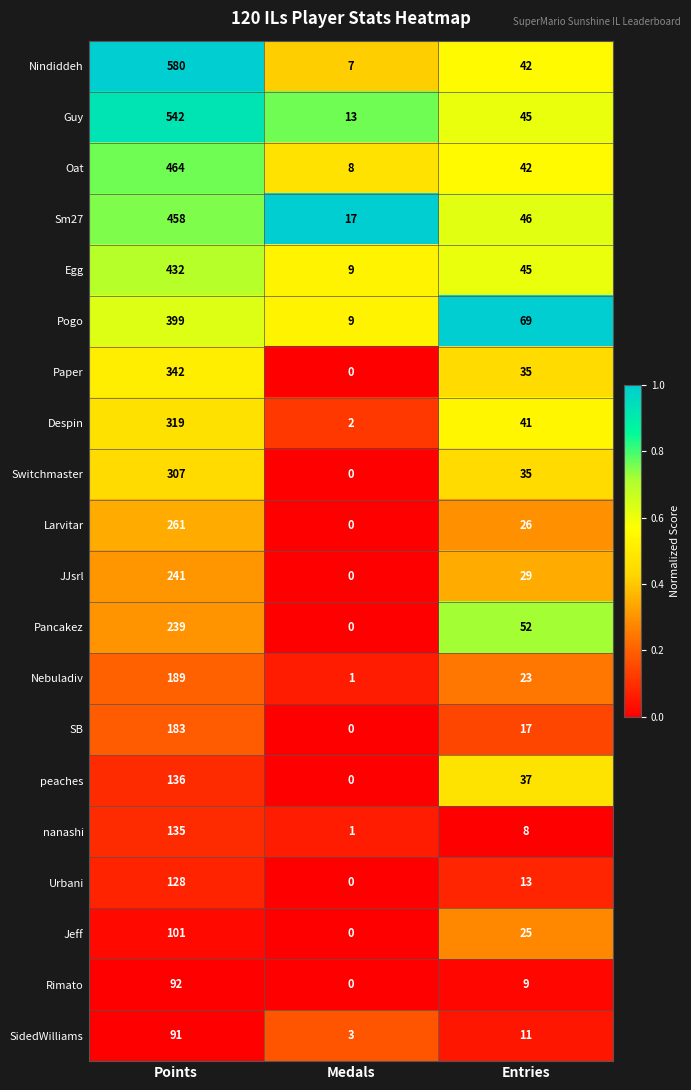

Which category has the lowest value in the Paper series?

Medals